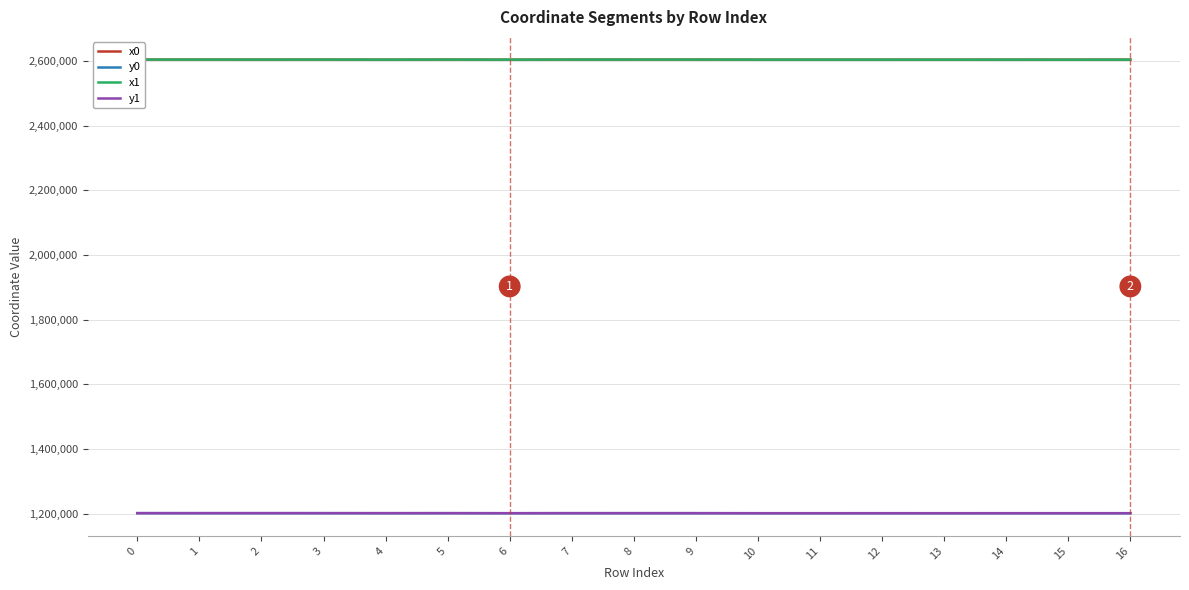

How many values in the x1 series exceed 2604102?

9